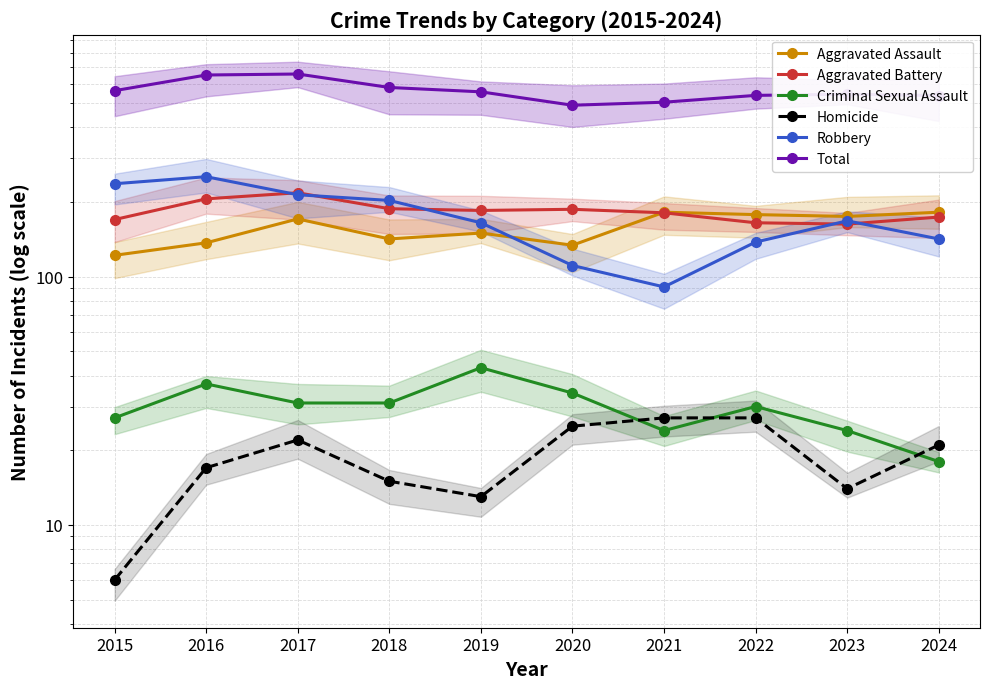

At which category does Criminal Sexual Assault reach its first local valley?

2021